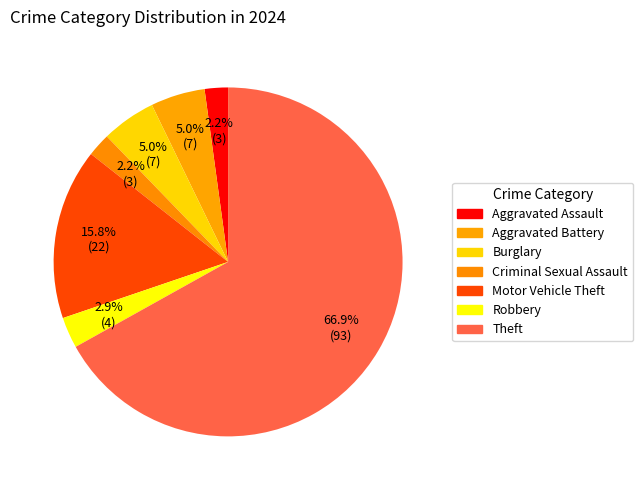

Which category has the smallest portion of the pie?

Aggravated Assault